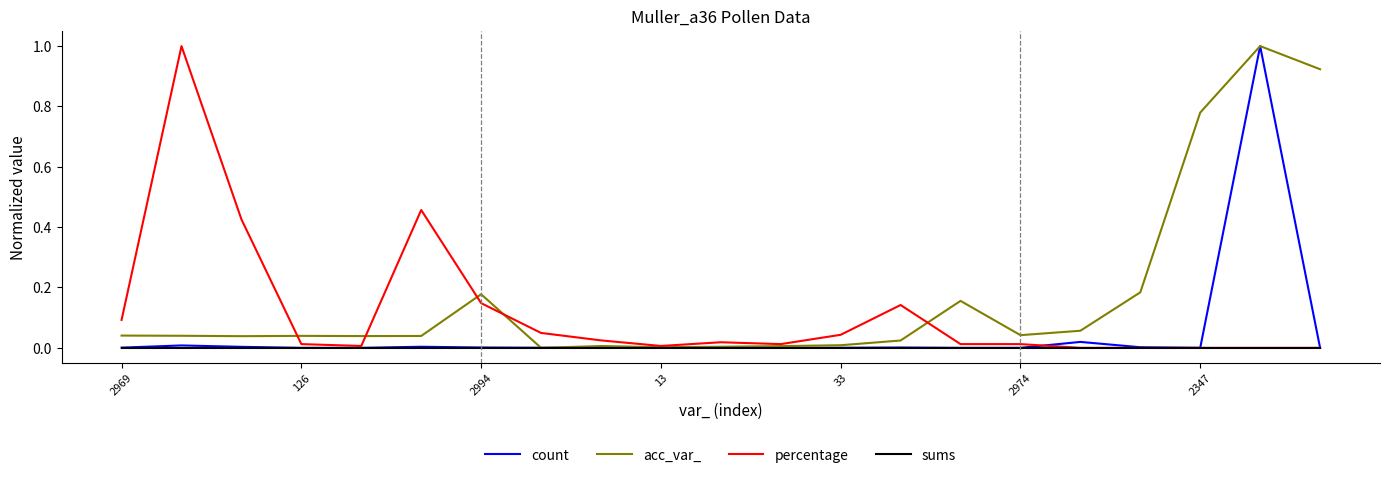

What are all the series names shown in the legend?

count, acc_var_, percentage, sums